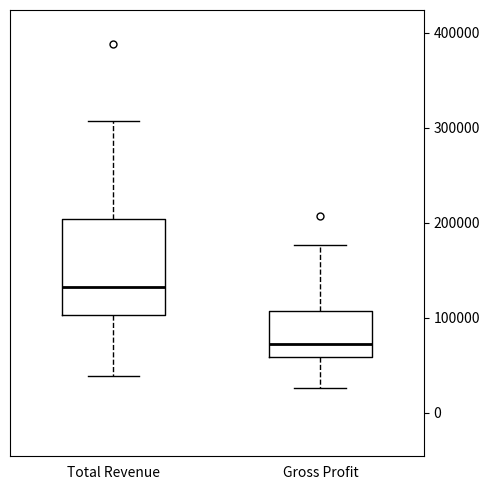

Which box's median line is the lowest?

Gross Profit